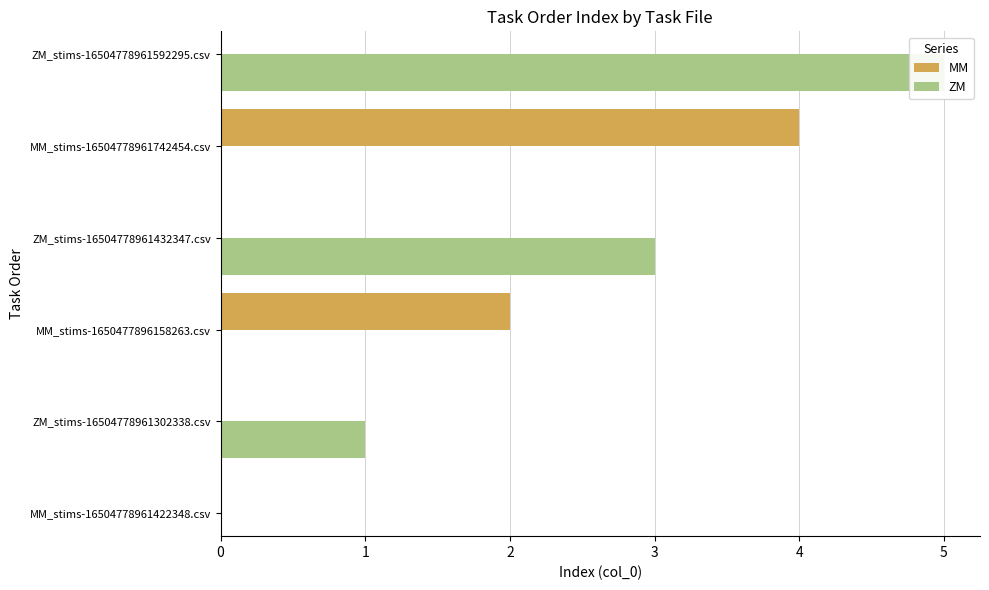

What is the difference between the second highest and minimum values in the ZM series?

2